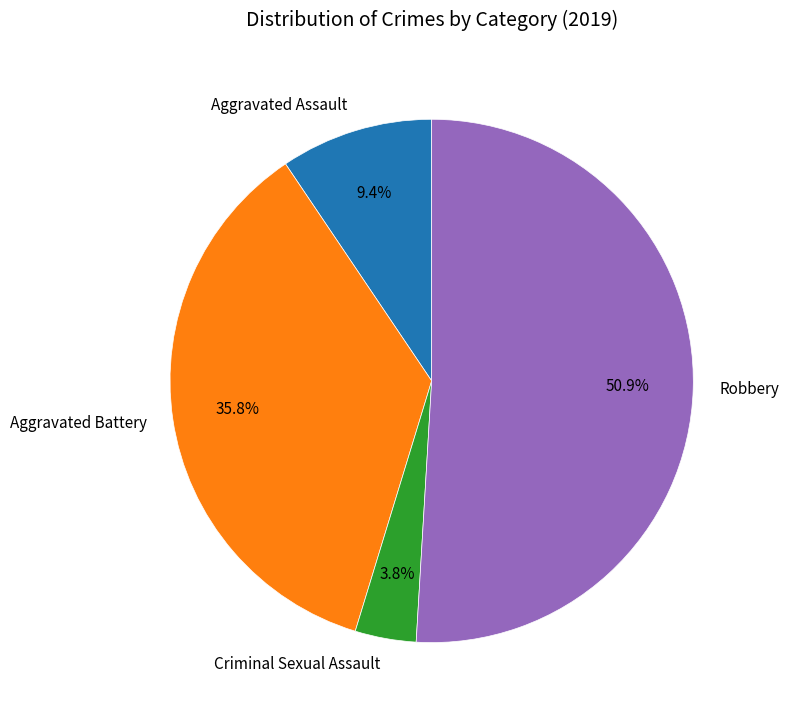

How many segments does this pie chart have?

4